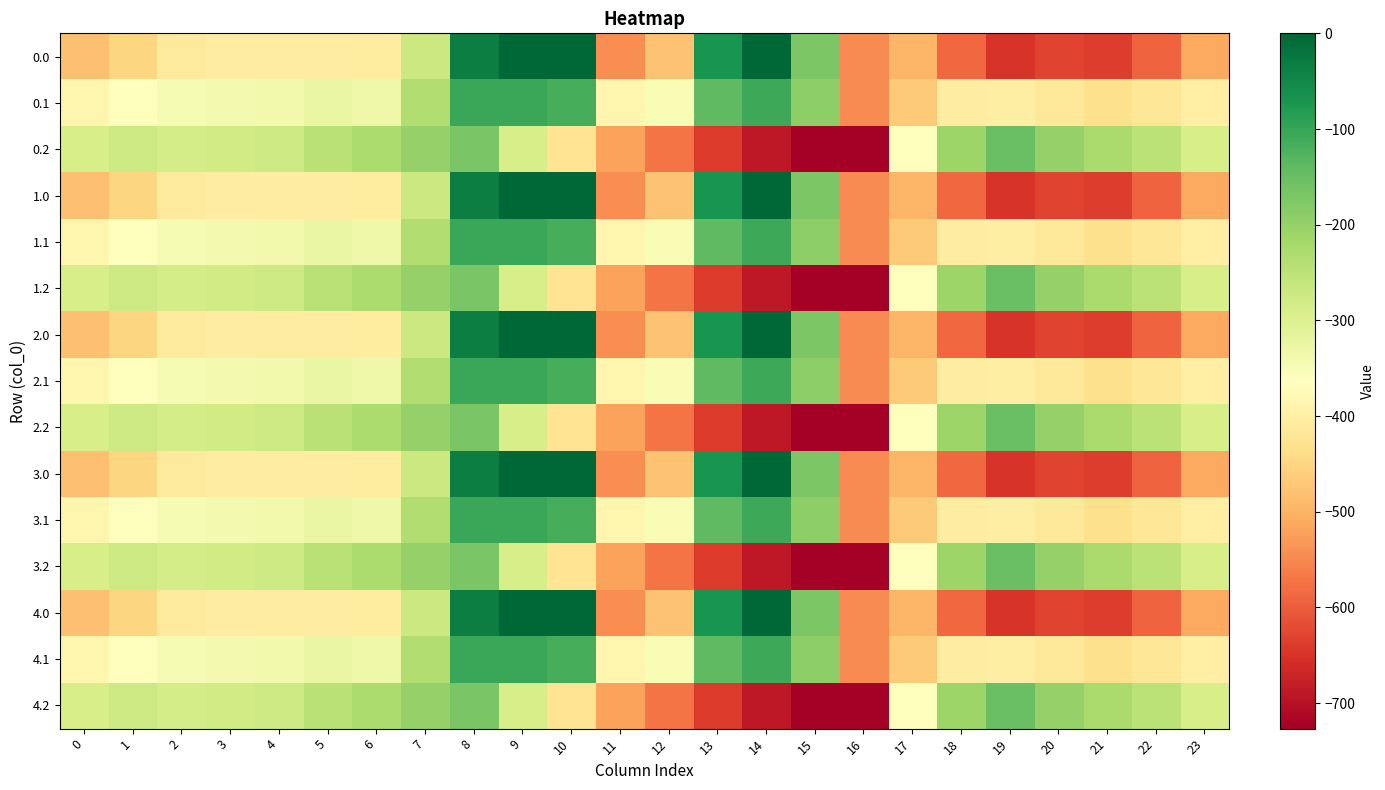

How many series are shown in this chart?

15